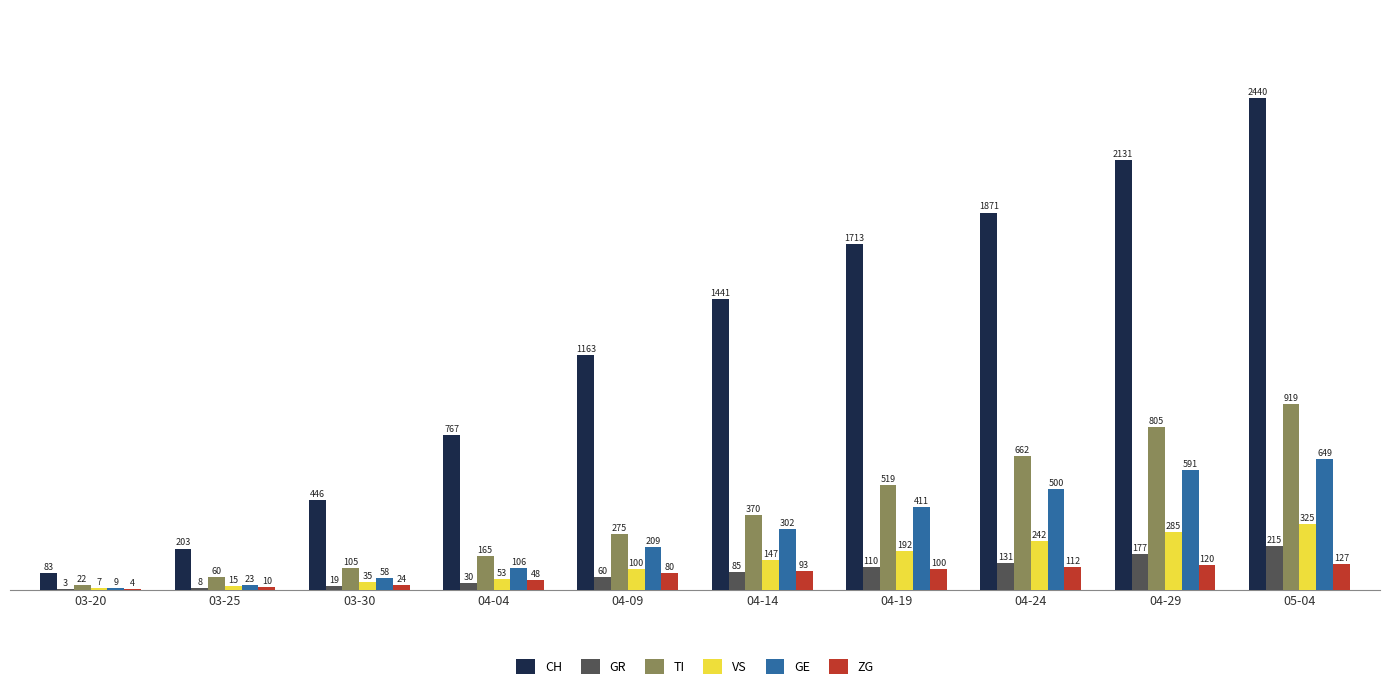

What is the total value across all series at 04-14?

2438